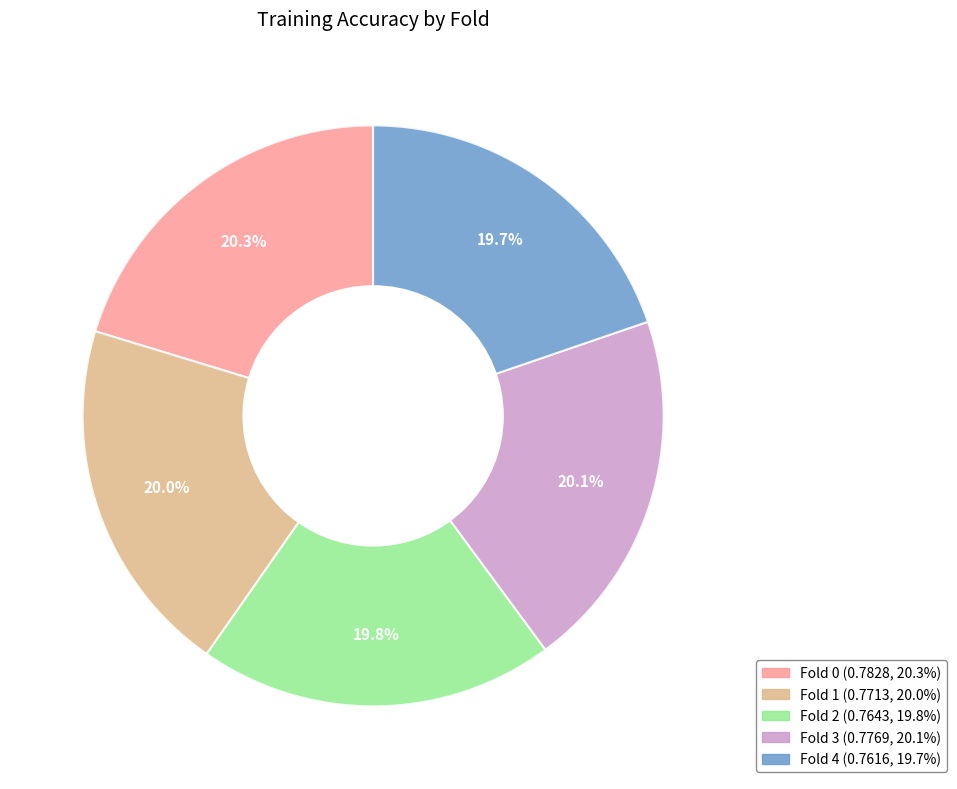

True or false: Fold 2 accounts for 8% of the total.

False